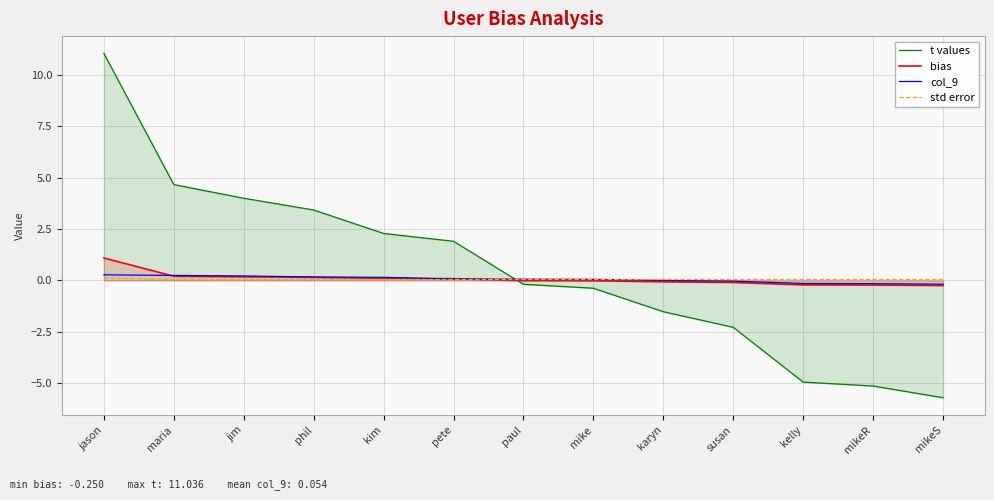

What is the maximum value for t values?

11.0